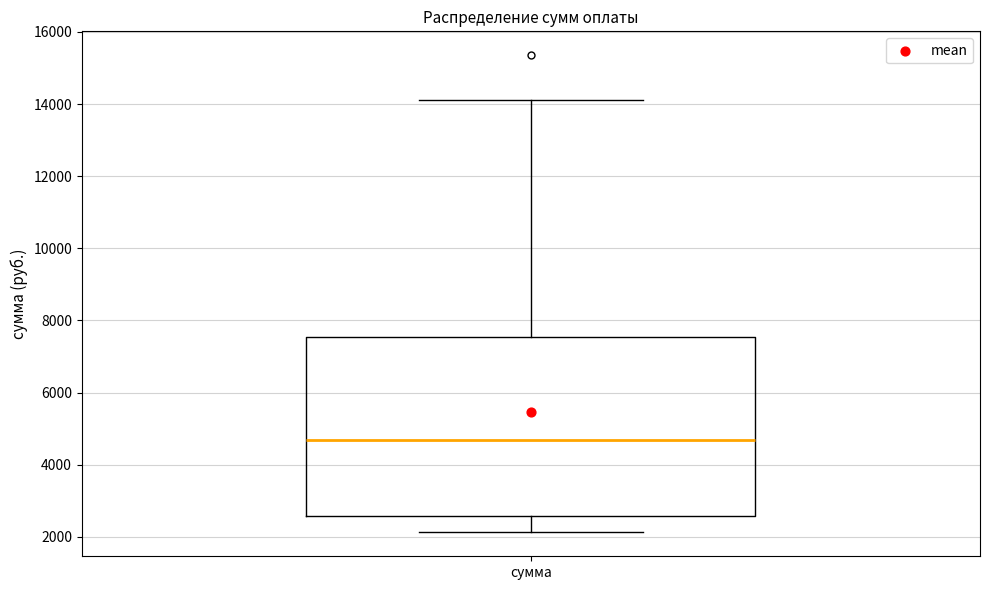

Transcribe this box plot: give where the median line is, the range the box spans, and where the two whiskers end, as read against the y-axis. The values are not printed on the chart, so give them approximately, as read against the axis.

median 4600, box 2600 to 7600, whiskers 2200 to 14200